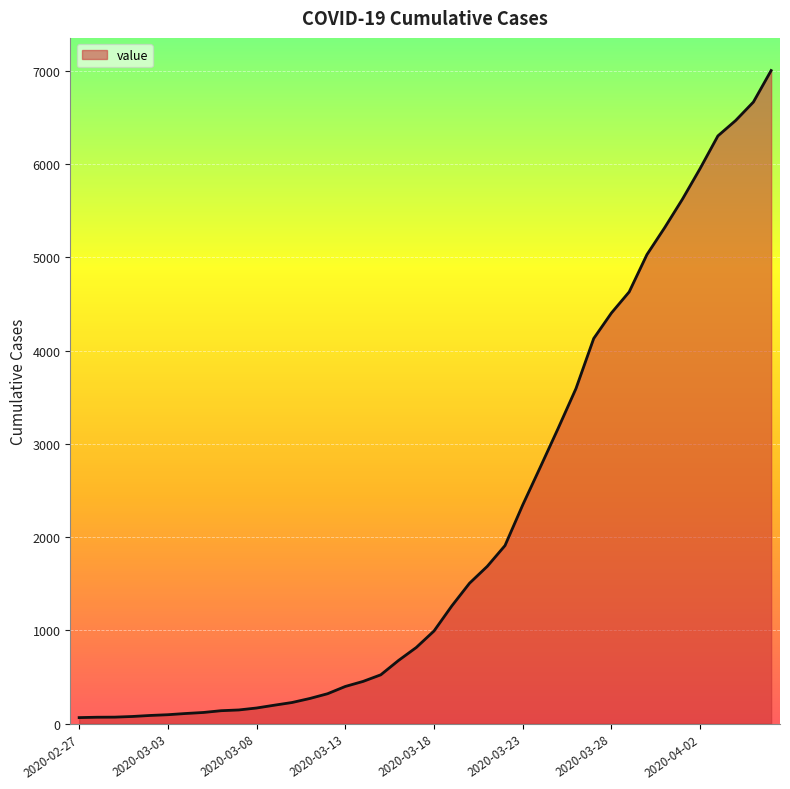

What is the difference between the maximum and minimum values?

6940